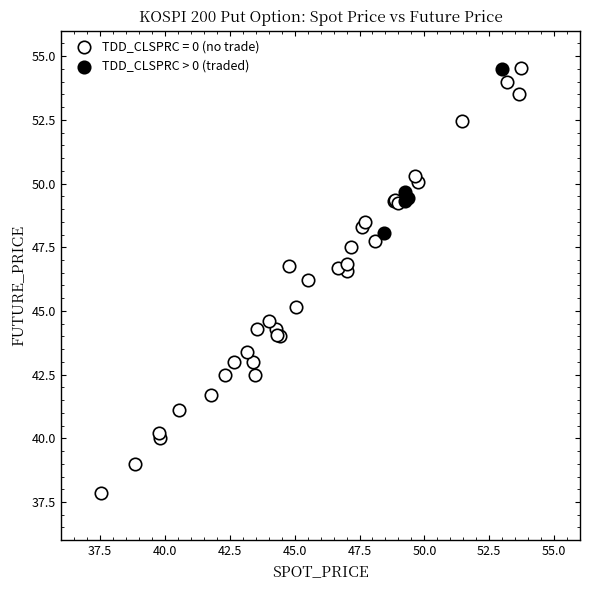

Which series reaches the minimum Y coordinate?

TDD_CLSPRC = 0 (no trade)